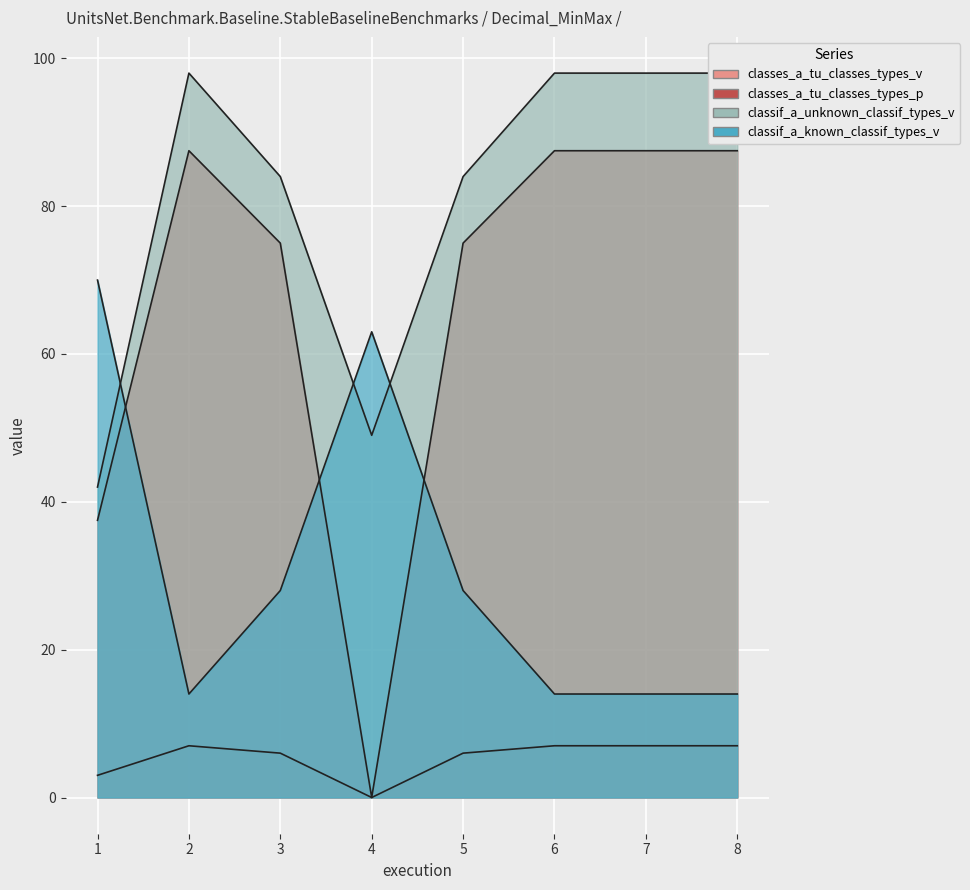

At which label does classes_a_tu_classes_types_p reach its peak?

2